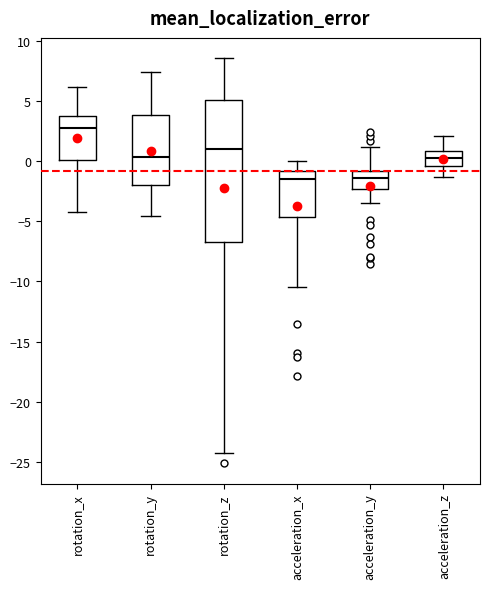

Reading left to right, read every box against the y-axis: the position of its median line, the range the box covers, and the ends of its whiskers. The values are not printed on the chart, so give them approximately, as read against the axis.

rotation_x: median 3.0, box 0.0 to 3.5, whiskers -4.5 to 6.0
rotation_y: median 0.5, box -2.0 to 4.0, whiskers -4.5 to 7.5
rotation_z: median 1.0, box -6.5 to 5.0, whiskers -24.5 to 8.5
acceleration_x: median -1.5, box -4.5 to -1.0, whiskers -10.5 to 0.0
acceleration_y: median -1.5, box -2.5 to -1.0, whiskers -3.5 to 1.0
acceleration_z: median 0.0, box -0.5 to 1.0, whiskers -1.5 to 2.0